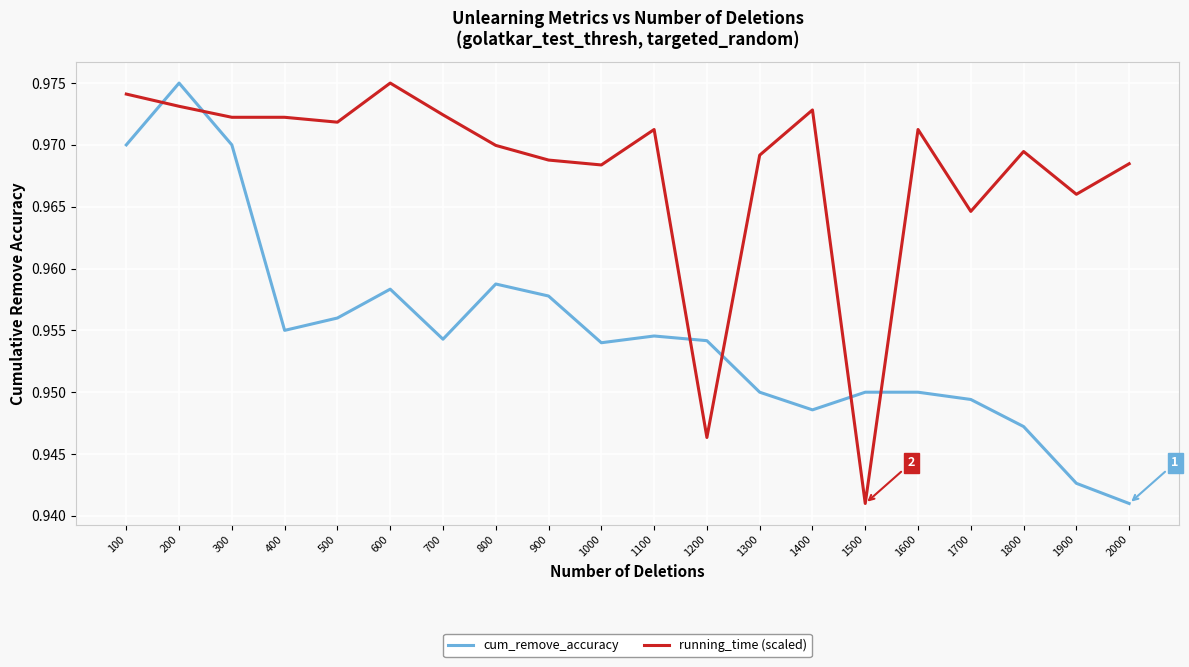

At how many categories does at least one series exceed 0?

20